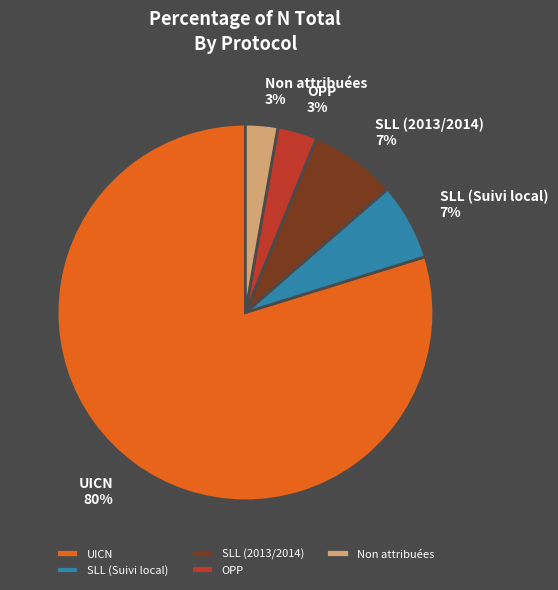

Between UICN and Non attribuées, which is larger?

UICN